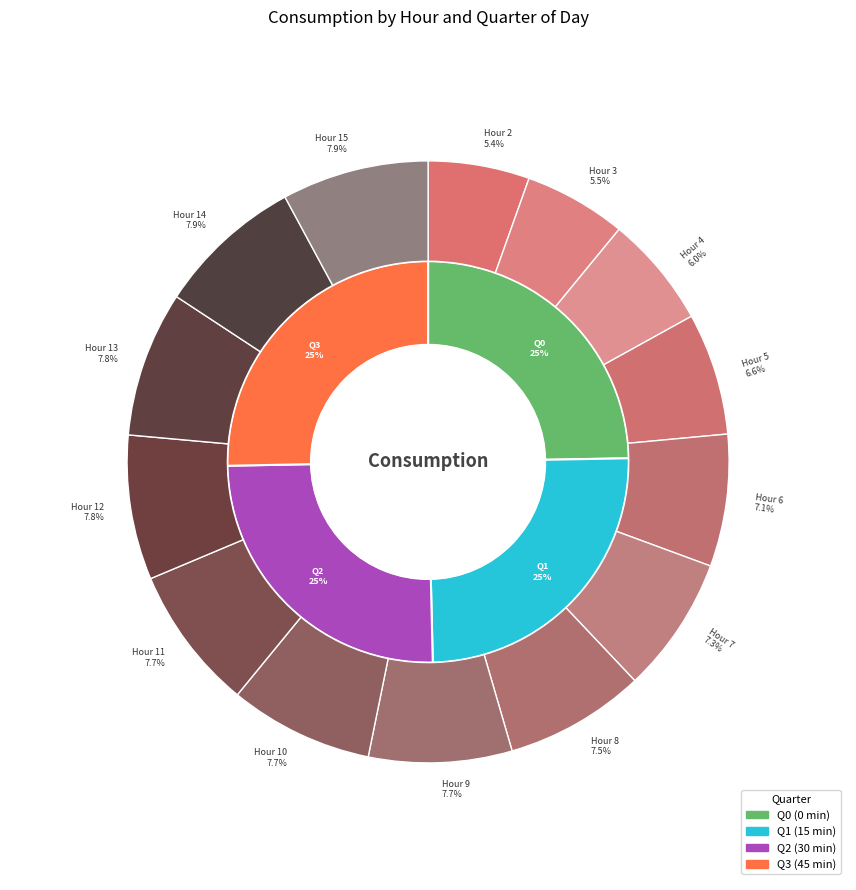

What is the spread (max minus min) of values at Hour 11?

66.8